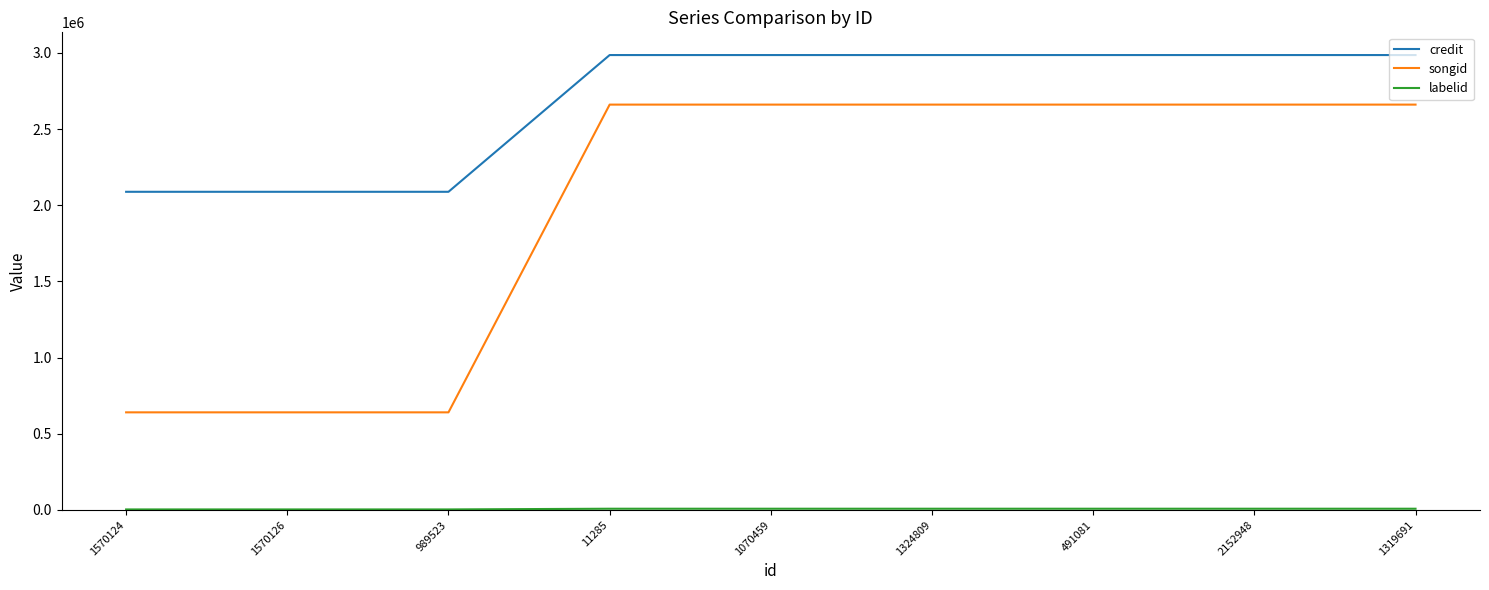

Which series has the widest spread of values?

songid